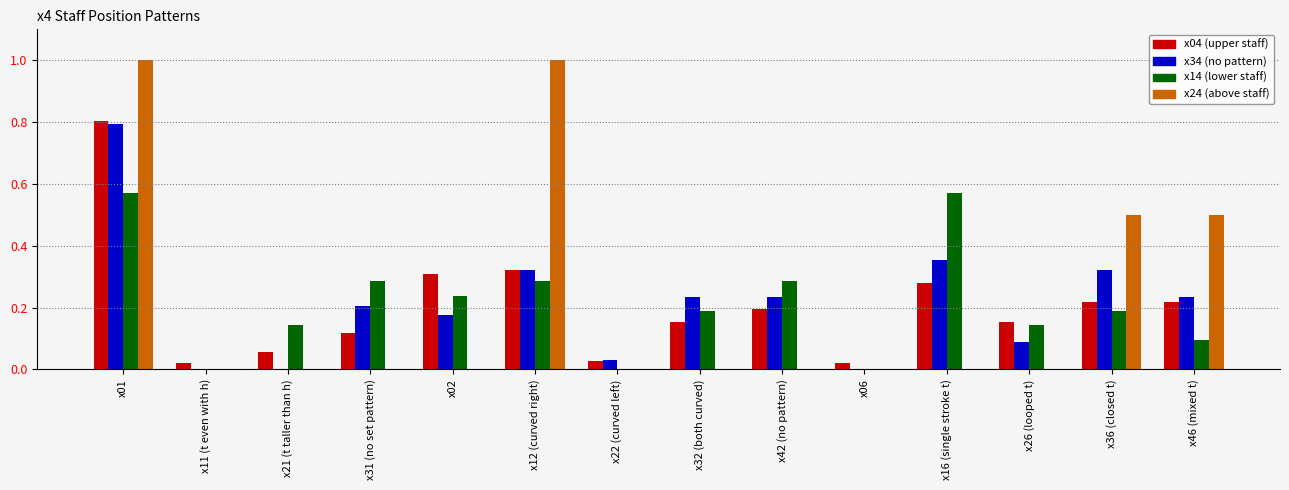

The x34 (no pattern) series shows 0.5 at x12 (curved right). True or false?

False